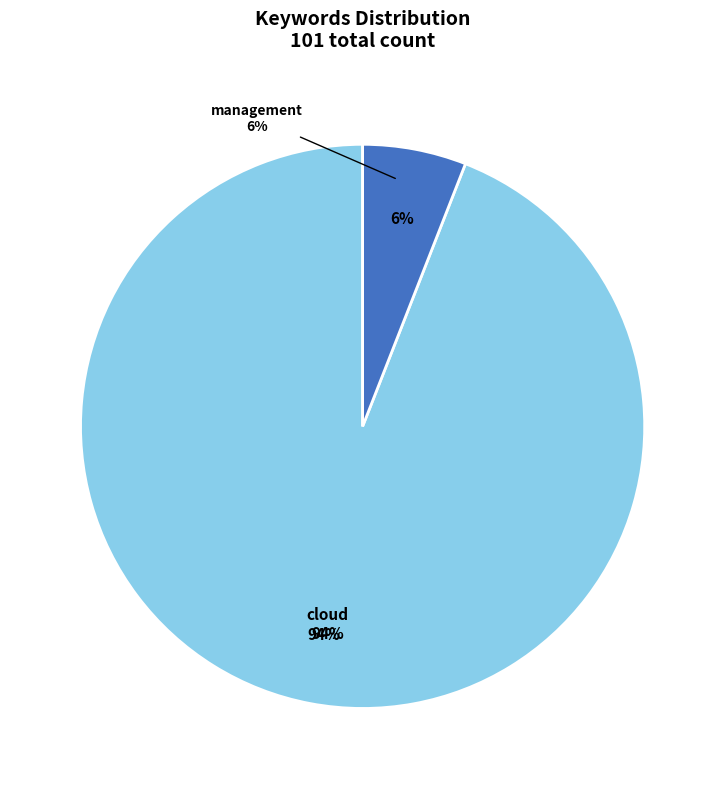

Combined, do cloud and management account for over 50%?

Yes